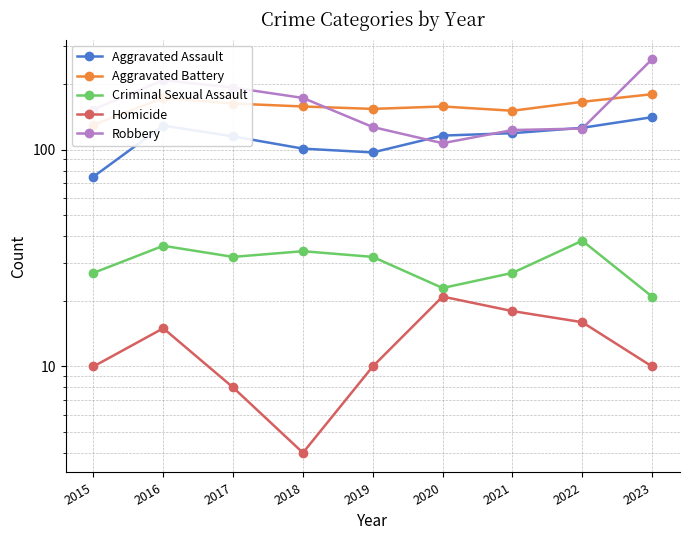

What is the difference between the maximum and minimum values in the Aggravated Battery series?

50